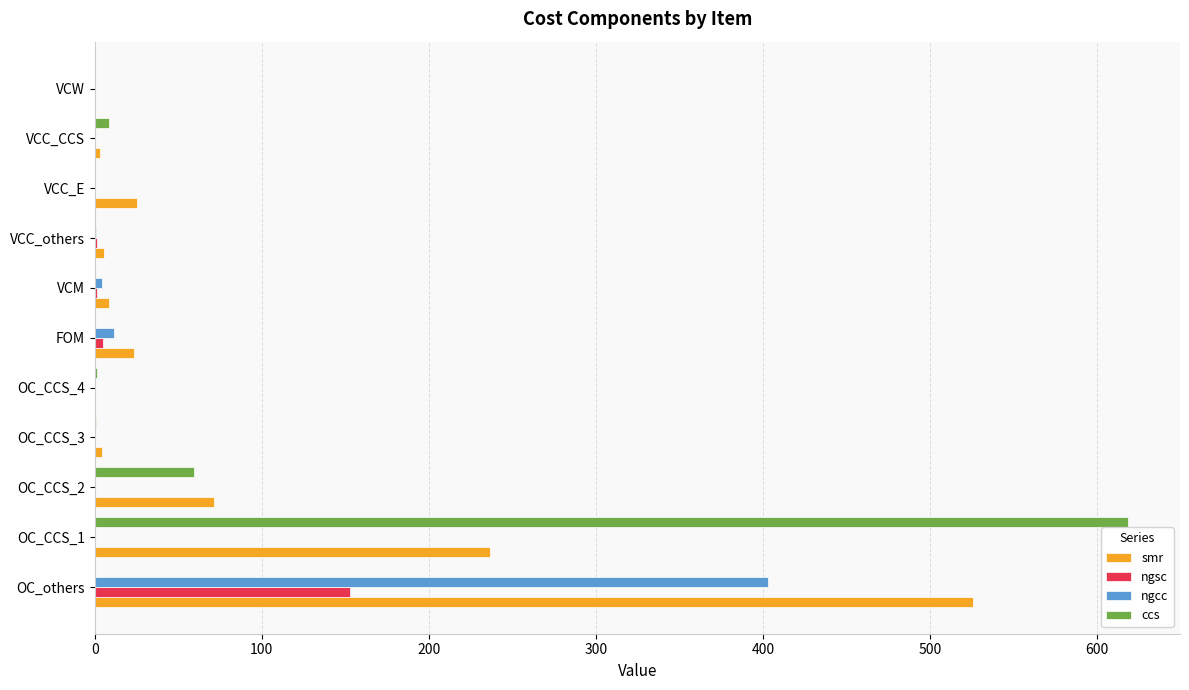

The ngsc series shows 57.7 at OC_others. True or false?

False